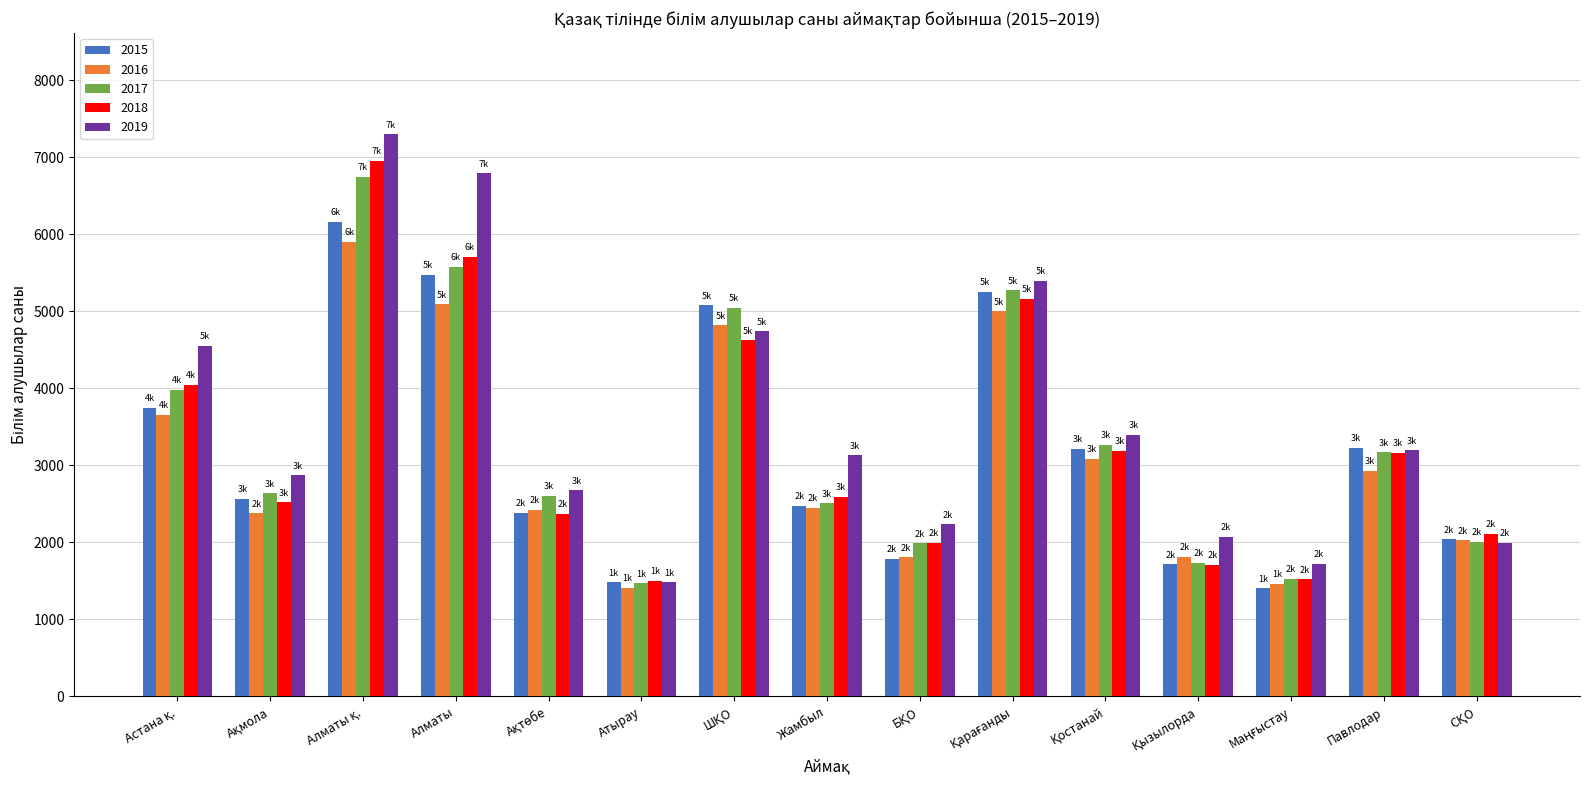

Count the number of categories in the chart.

15